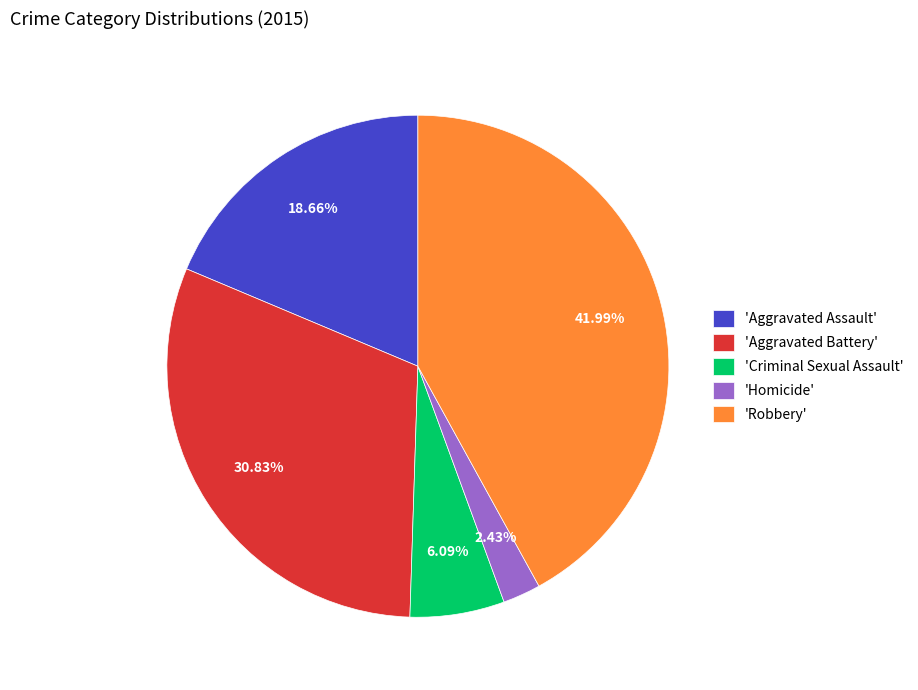

What is the smallest slice in the pie chart?

'Homicide'